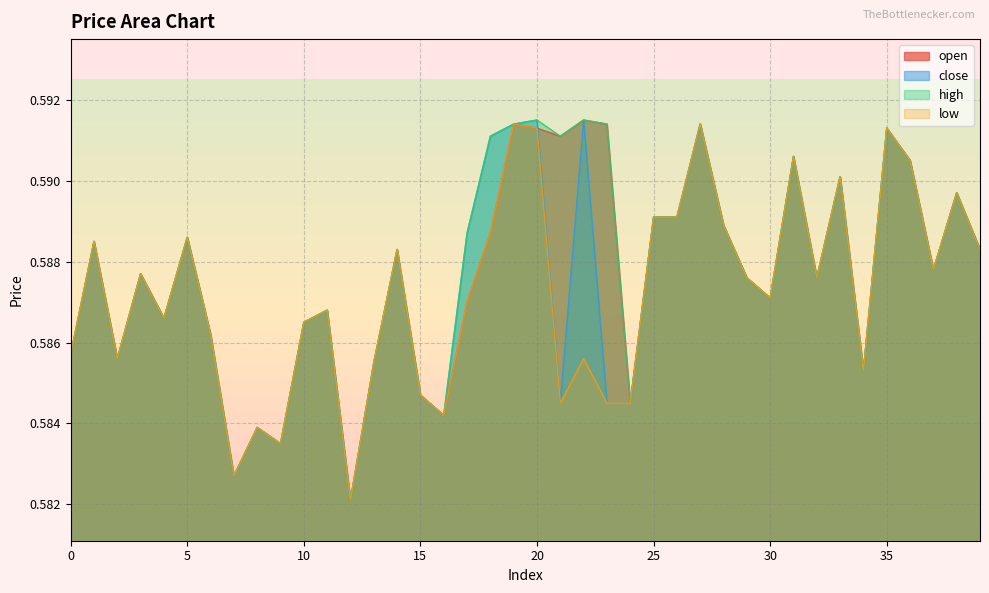

Which category has the lowest value across all series?

12